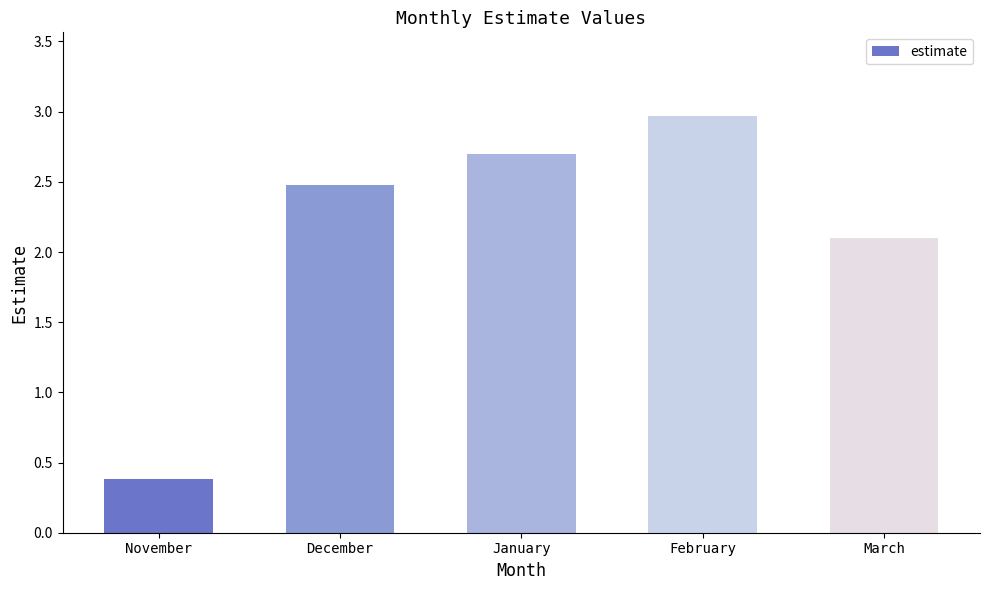

How many series are shown in this chart?

1